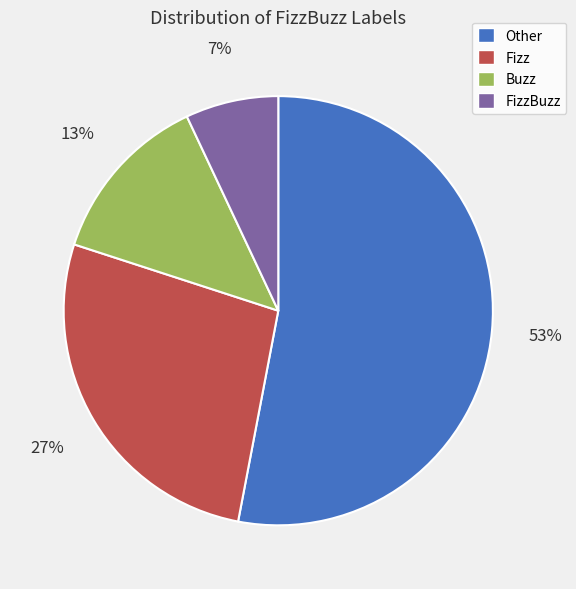

True or false: Fizz accounts for 22% of the total.

False